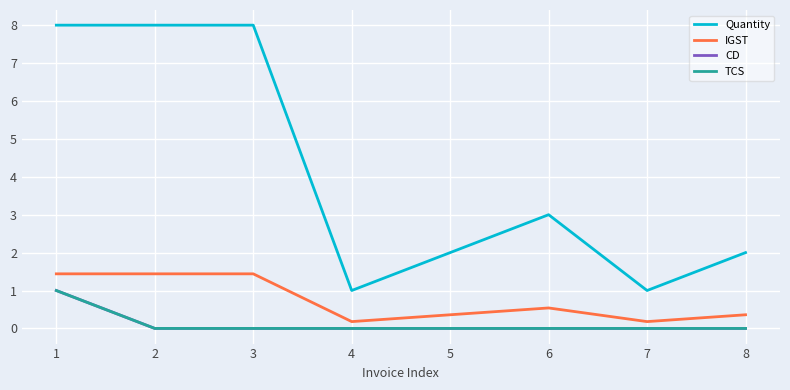

At 8, list the series in order from smallest to largest.

CD, TCS, IGST, Quantity